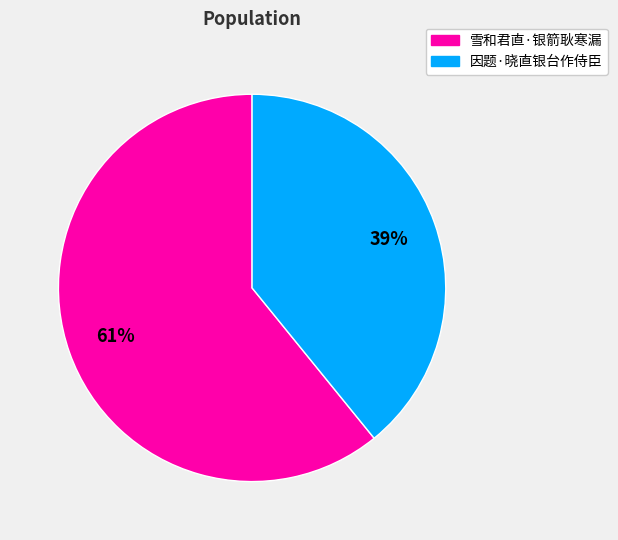

True or false: 雪和君直·银箭耿寒漏 accounts for 61% of the total.

True